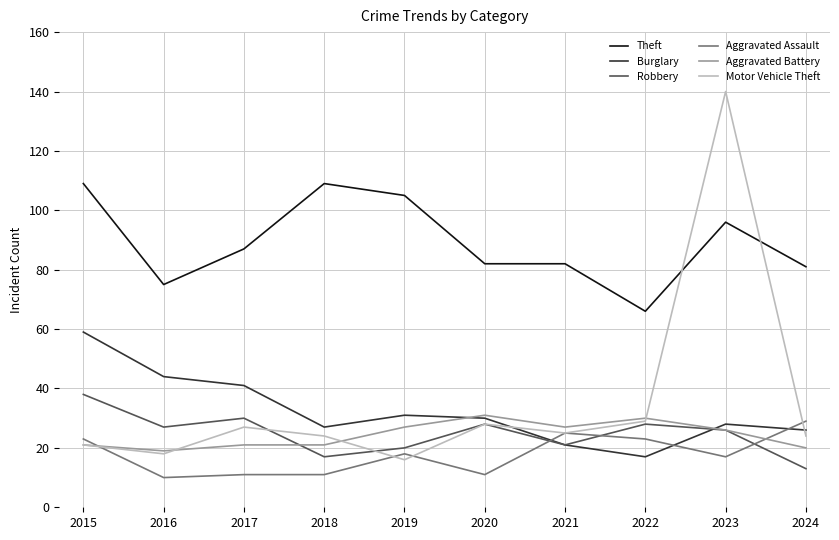

Reading left to right, extract all data points from this chart.

Theft: 109	75	87	109	105	82	82	66	96	81
Burglary: 59	44	41	27	31	30	21	17	28	26
Robbery: 38	27	30	17	20	28	21	28	26	13
Aggravated Assault: 23	10	11	11	18	11	25	23	17	29
Aggravated Battery: 21	19	21	21	27	31	27	30	26	20
Motor Vehicle Theft: 21	18	27	24	16	28	25	29	140	24